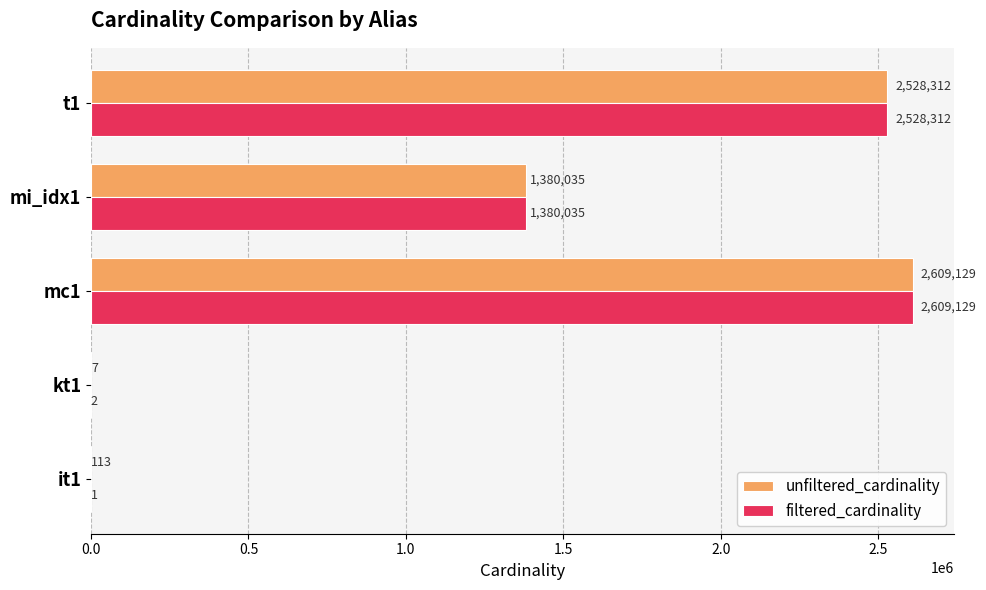

Between kt1 and mi_idx1, which series saw the biggest shift?

filtered_cardinality